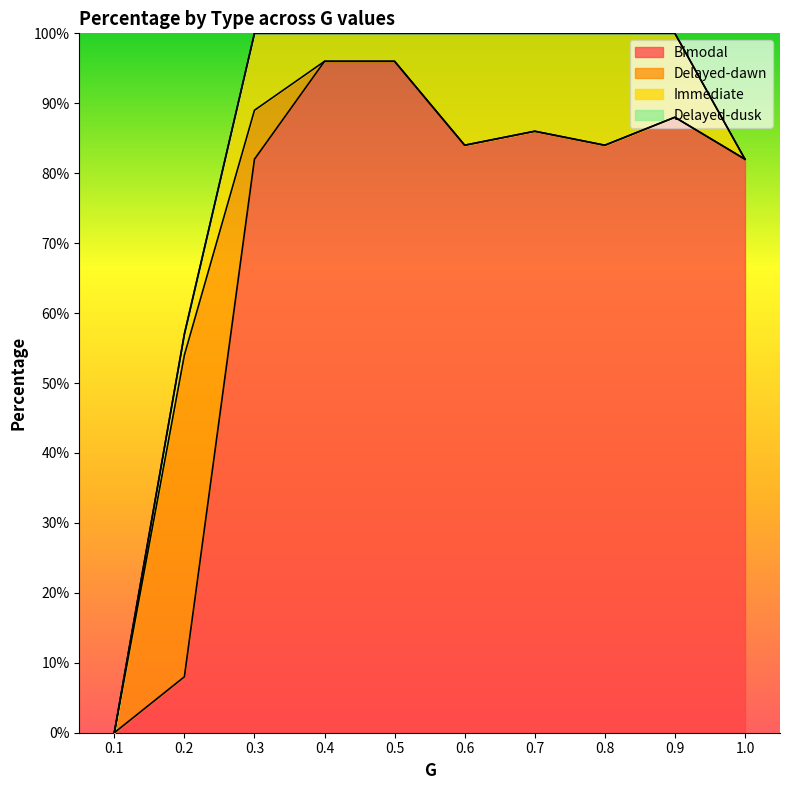

True or false: Delayed-dusk has more than 2 interior local peaks.

False